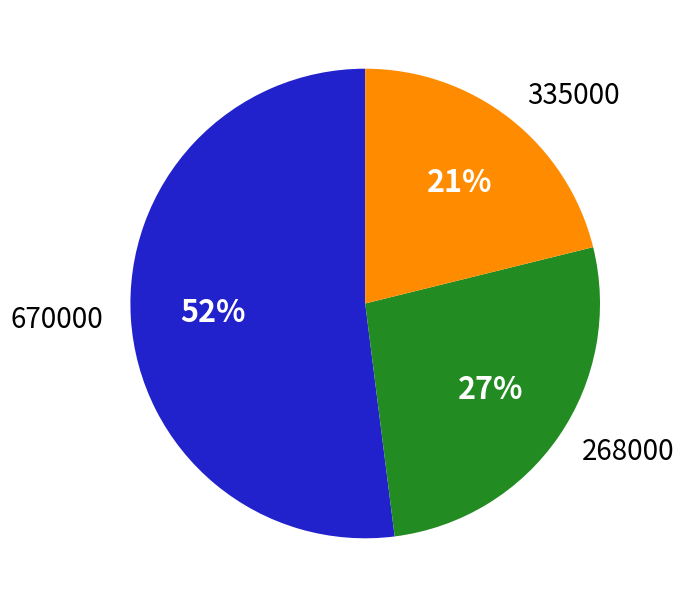

To the nearest percent, what percentage of the pie is 268000?

27%